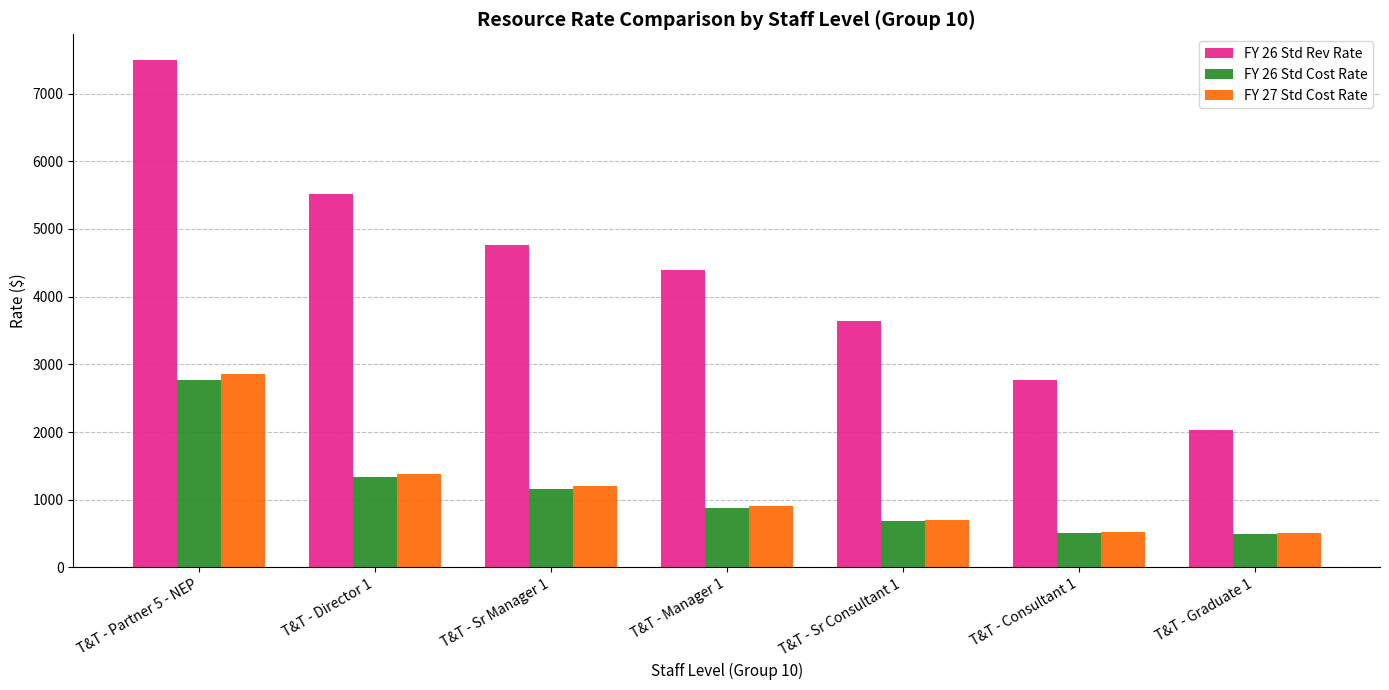

The value of FY 26 Std Rev Rate at T&T - Partner 5 - NEP is 7500. True or false?

True